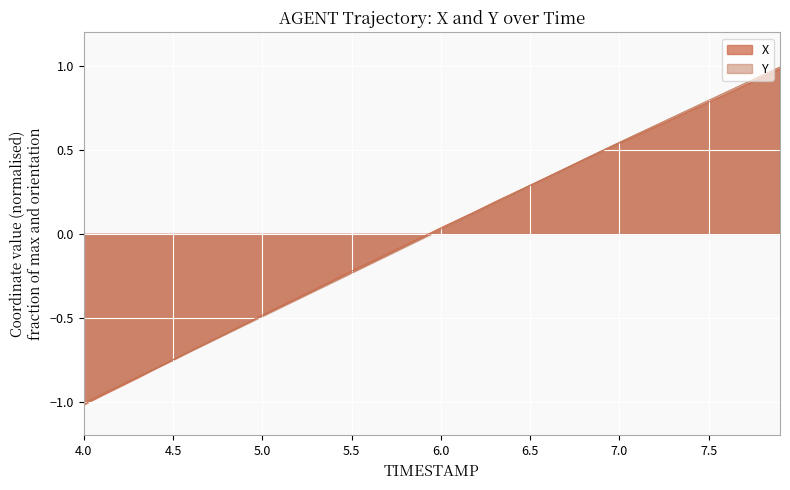

How many data points in X are less than 0?

20